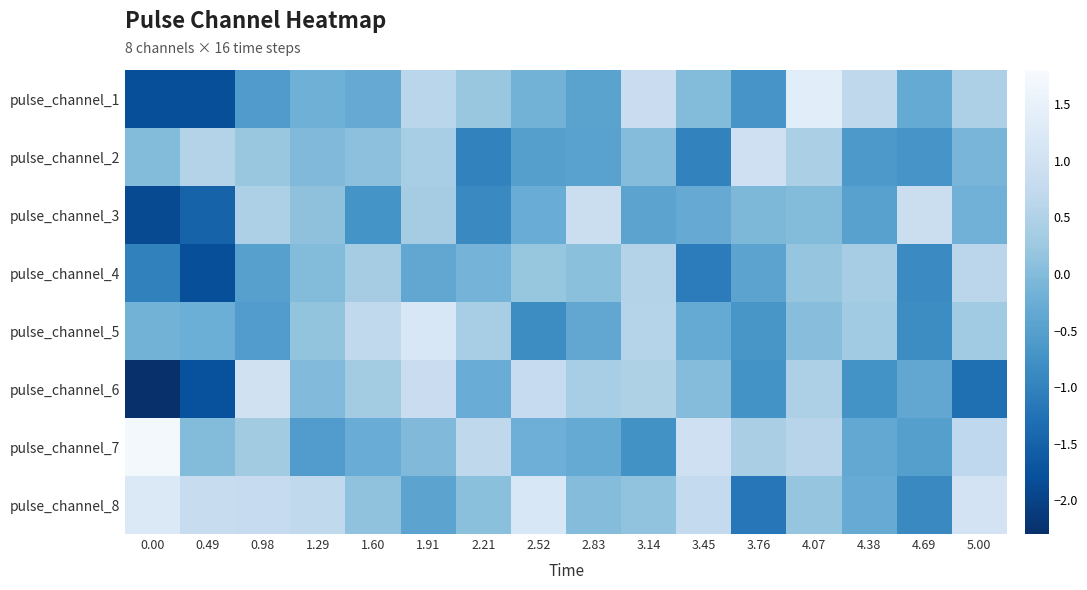

What is the total value across all series at 0.98?

1.1